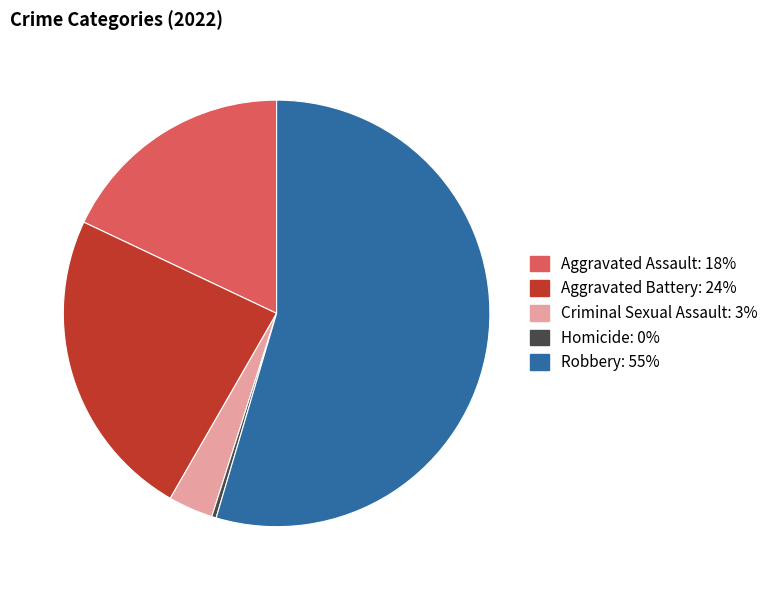

Which category has the smallest portion of the pie?

Homicide